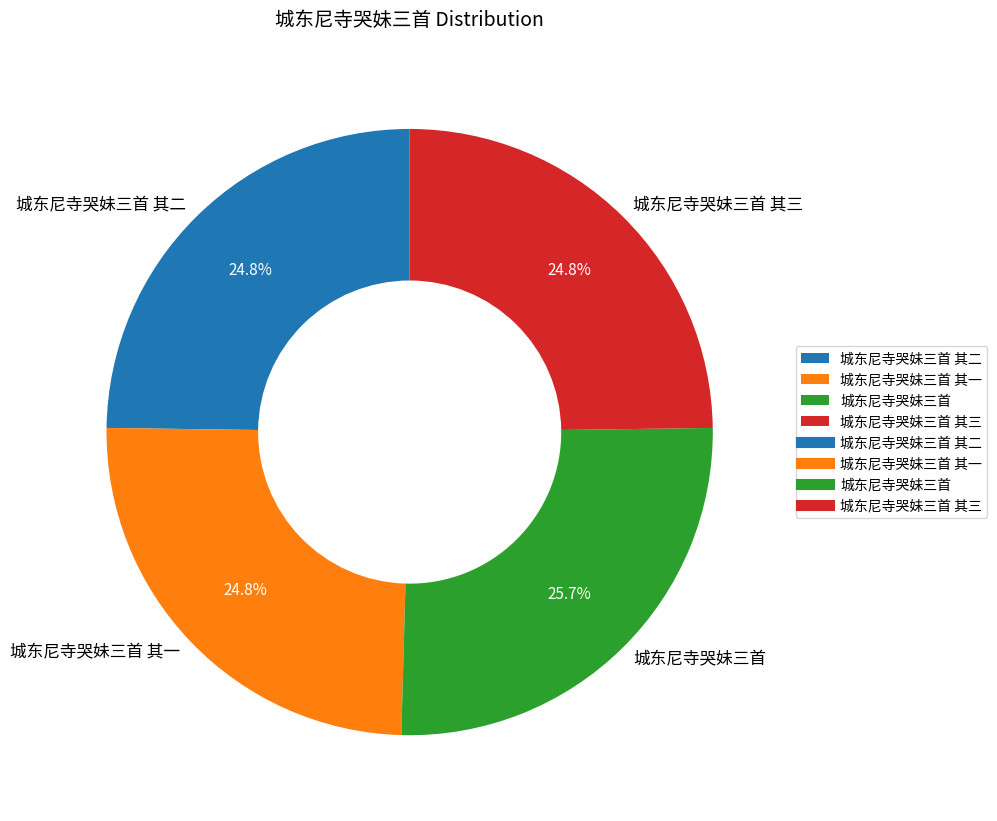

To the nearest percent, what percentage of the pie is 城东尼寺哭妹三首 其二?

25%